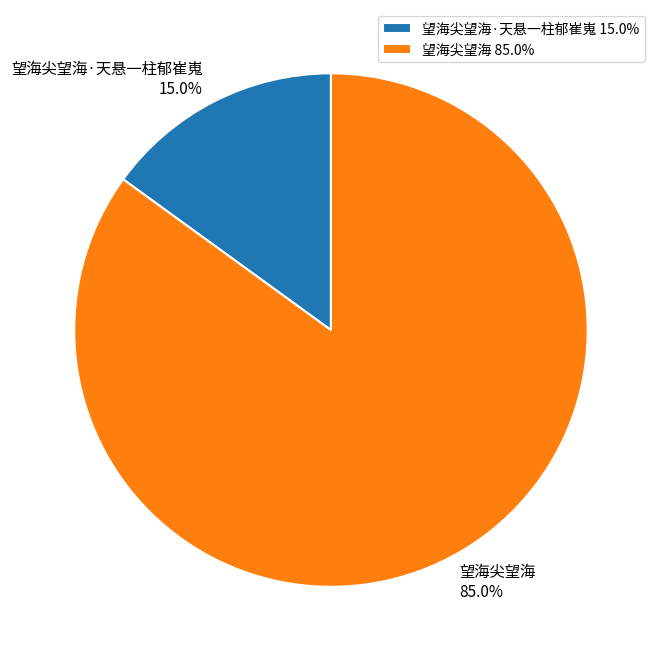

Does 望海尖望海·天悬一柱郁崔嵬 represent more than half of the total?

No